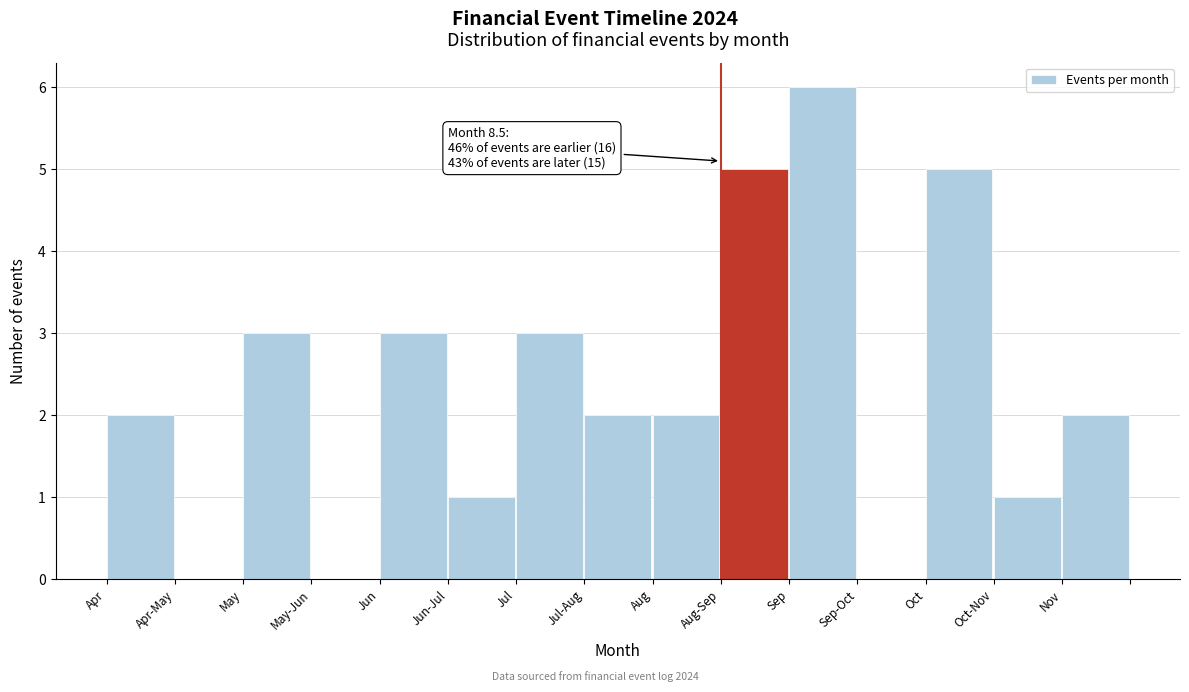

Reading left to right, what are all the values shown in this chart?

Apr=2	Apr-May=0	May=3	May-Jun=0	Jun=3	Jun-Jul=1	Jul=3	Jul-Aug=2	Aug=2	Aug-Sep=5	Sep=6	Sep-Oct=0	Oct=5	Oct-Nov=1	Nov=2